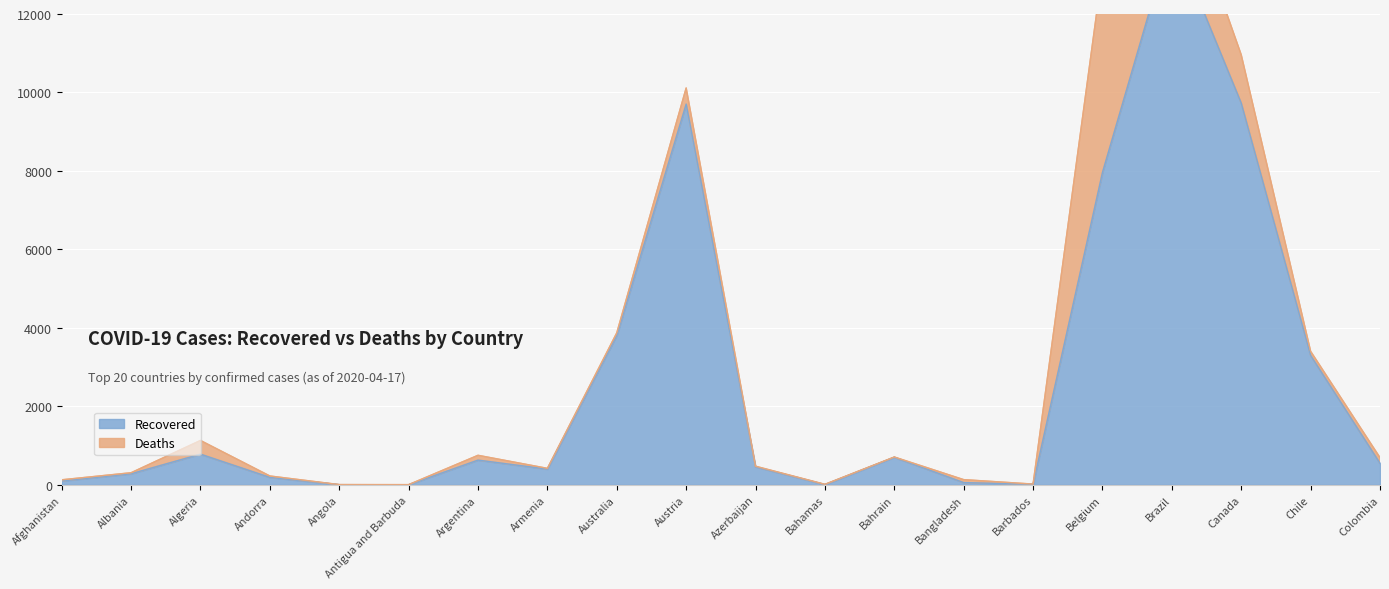

Reading left to right, what are all the values shown in this chart?

99	283	783	191	5	3	631	402	3808	9704	460	6	703	58	15	7961	14026	9729	3299	550